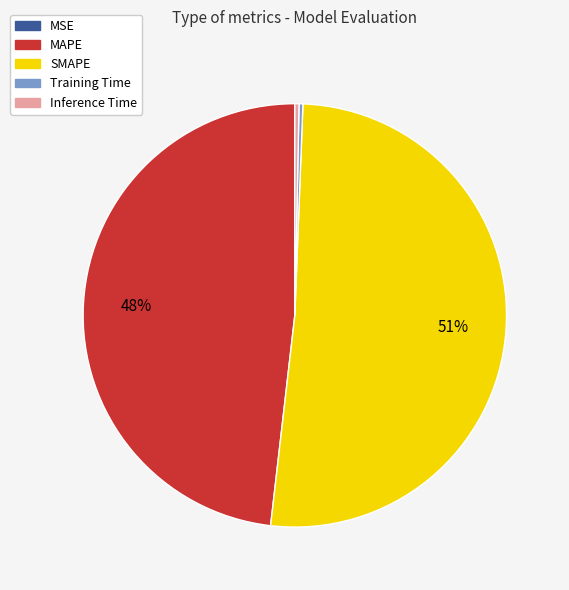

Between Training Time and MAPE, which is larger?

MAPE